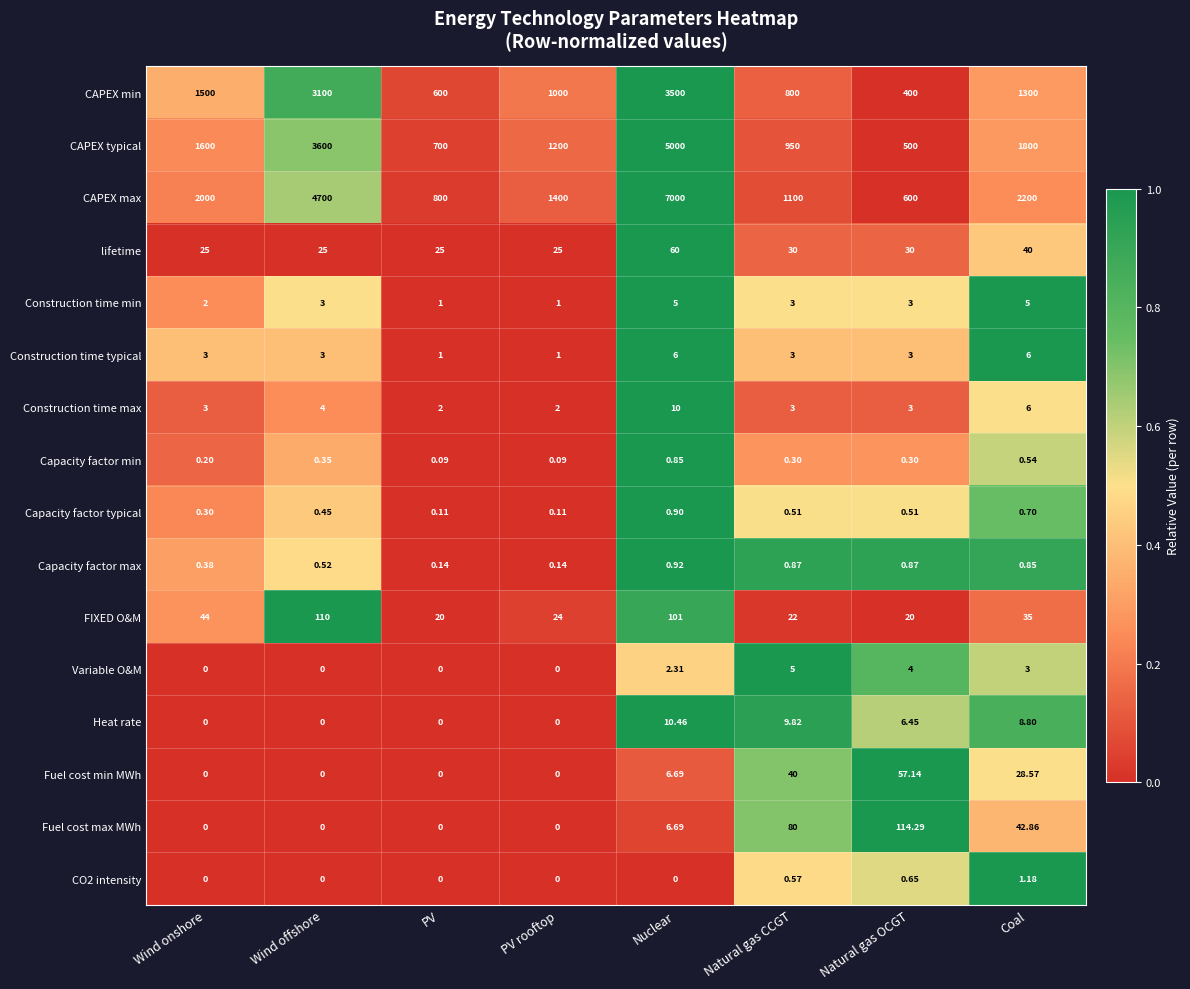

Is the value of CAPEX typical at PV greater than the value of Variable O&M at PV?

Yes